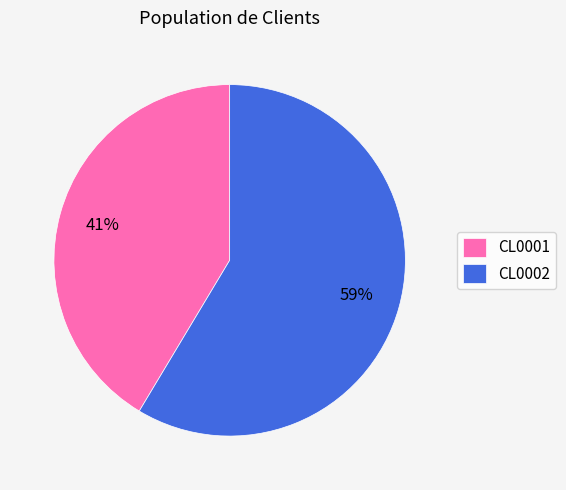

Is CL0002 the majority of the pie?

Yes